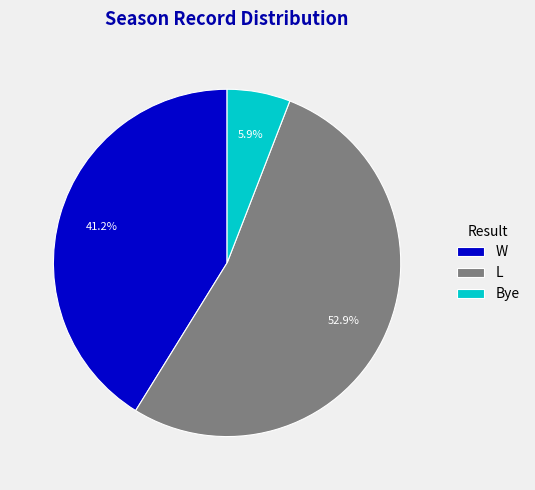

The L slice represents 53% of the pie. True or false?

True